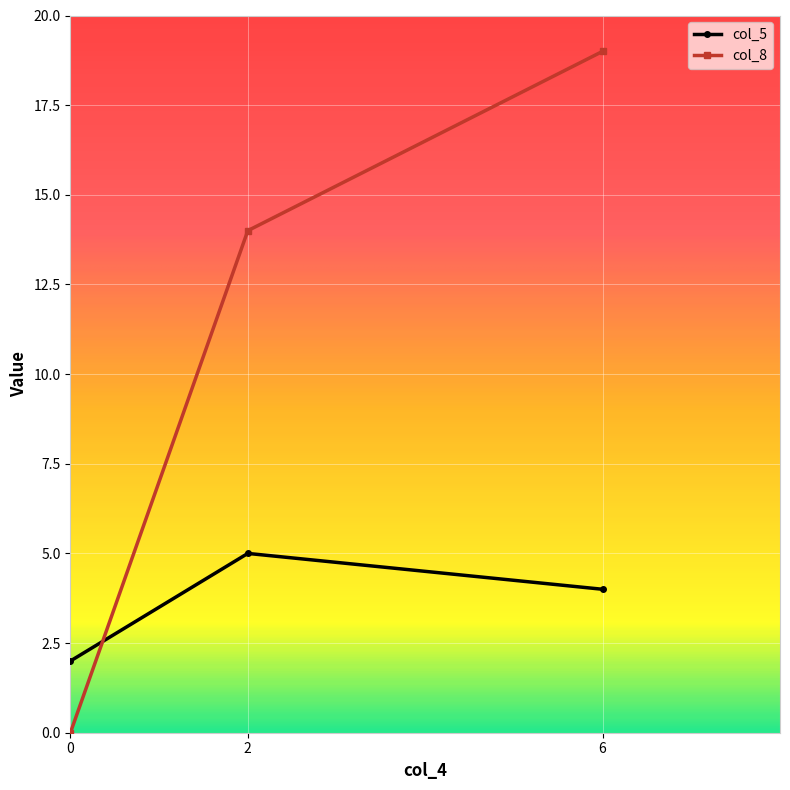

Is the value of col_8 at 2 greater than the value of col_5 at 0?

Yes